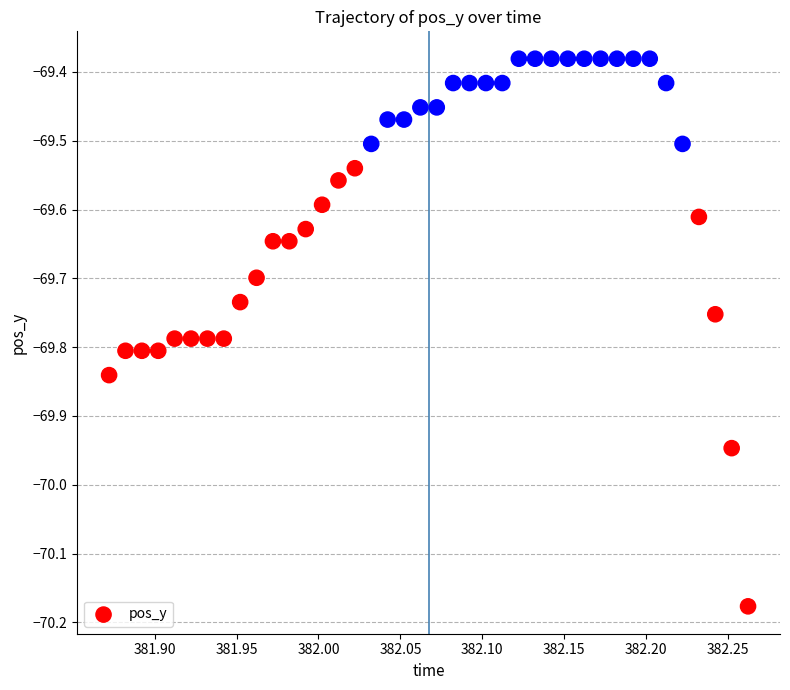

What is the range of X values (max minus min)?

0.4